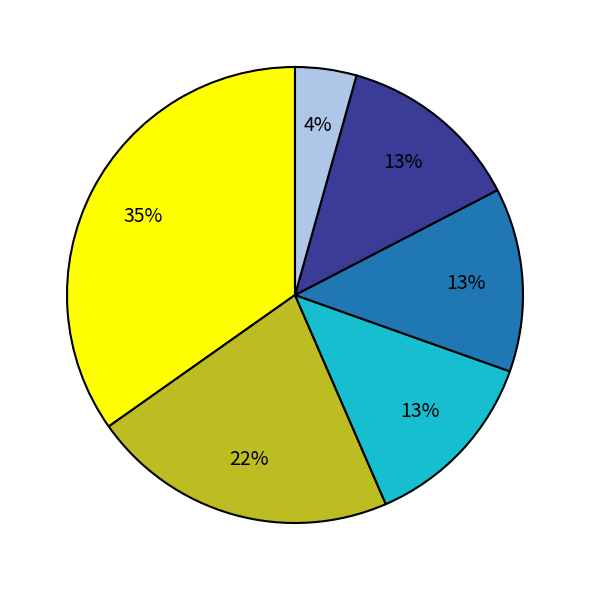

To the nearest percent, what is the average slice percentage?

17%